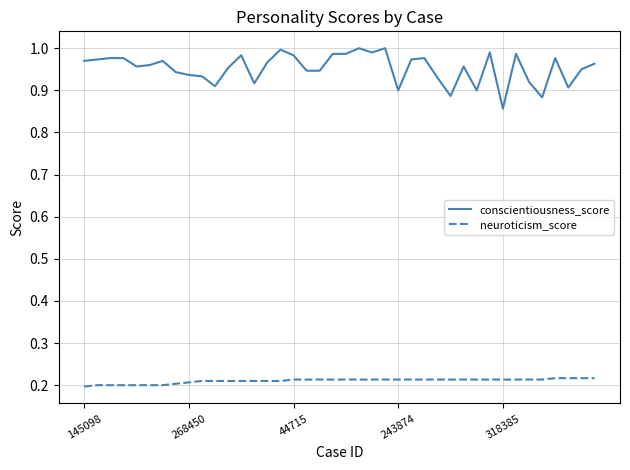

True or false: neuroticism_score and conscientiousness_score intersect in this chart.

False